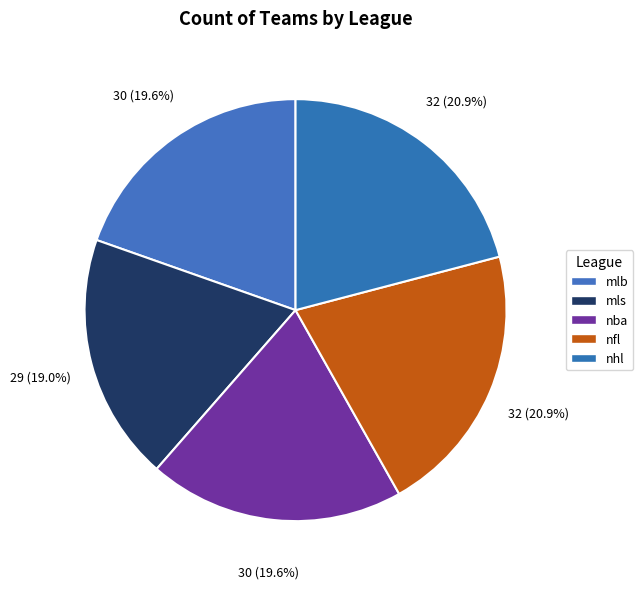

How many segments does this pie chart have?

5